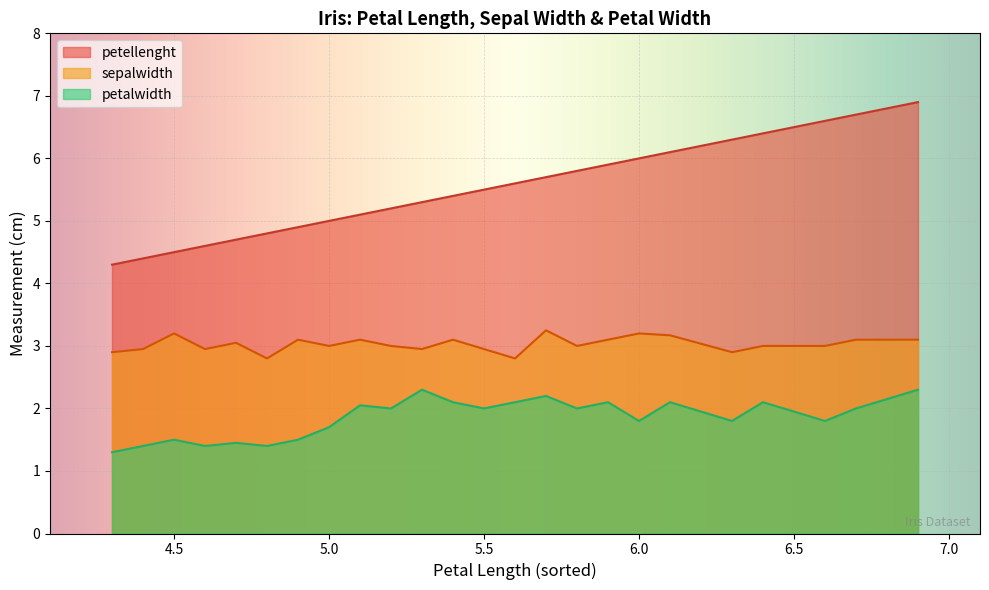

What is the difference between the second highest and minimum values in the sepalwidth series?

0.4